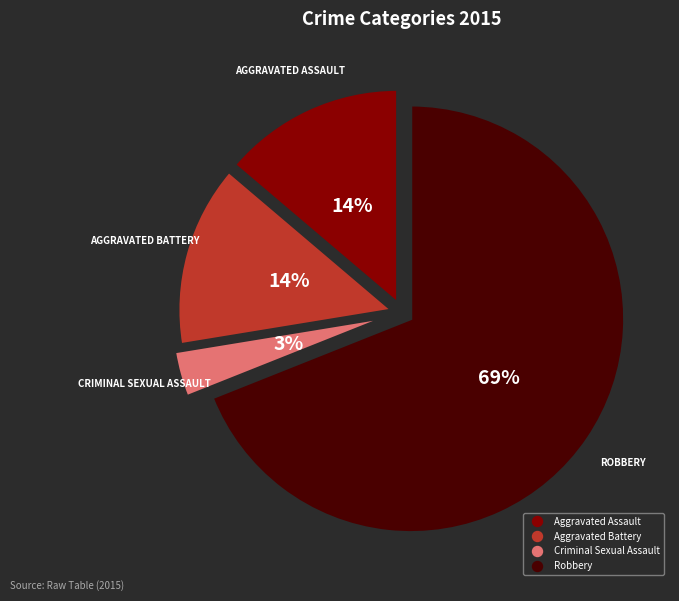

The Aggravated Battery slice represents 27% of the pie. True or false?

False